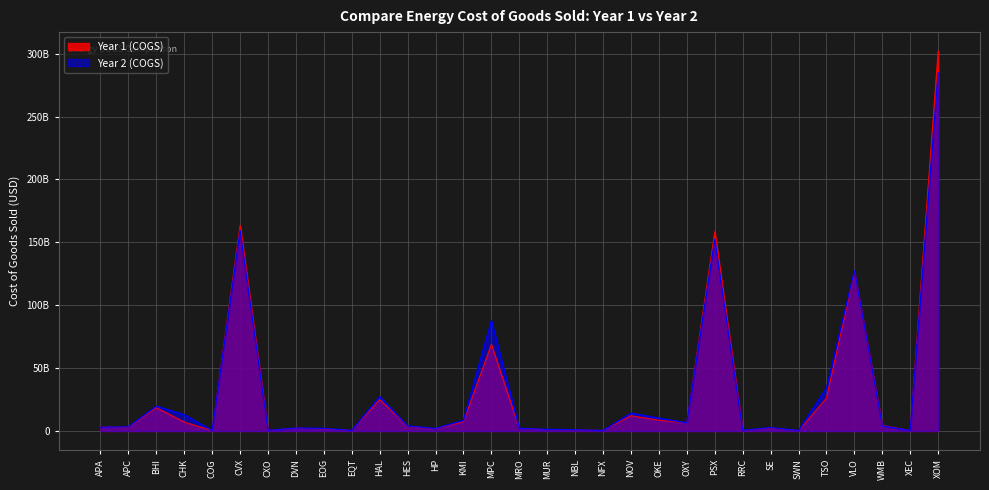

Reading left to right, transcribe all the data shown in this chart.

Year 1 (COGS): 3079000000	2942000000	18553000000	7081000000	290054000	163336000000	343743000	2268000000	1699428000	354561000	24931000000	3535000000	1852768000	7365000000	68948000000	2079000000	1079136000	844000000	413000000	12151000000	8540319000	6530000000	158446000000	328784000	2417000000	245000000	26045000000	126485000000	4523000000	337903000	302056000000
Year 2 (COGS): 2938000000	3317000000	19746000000	12930000000	400281000	159323000000	455436000	2332000000	2066893000	443974000	27334000000	3969000000	2006715000	8435000000	87758000000	2156000000	1252812000	945000000	411000000	14117000000	10222213000	6497000000	152451000000	516119000	2707000000	328000000	34085000000	127316000000	4124000000	406198000	284681000000